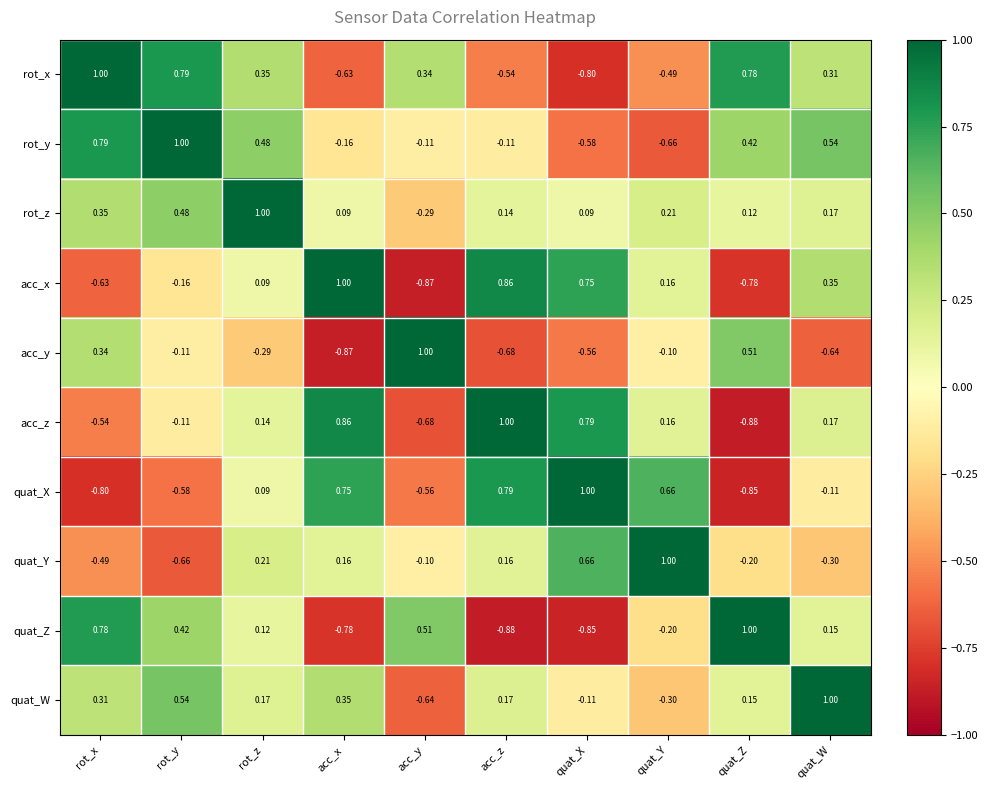

How many distinct data groups are displayed?

10